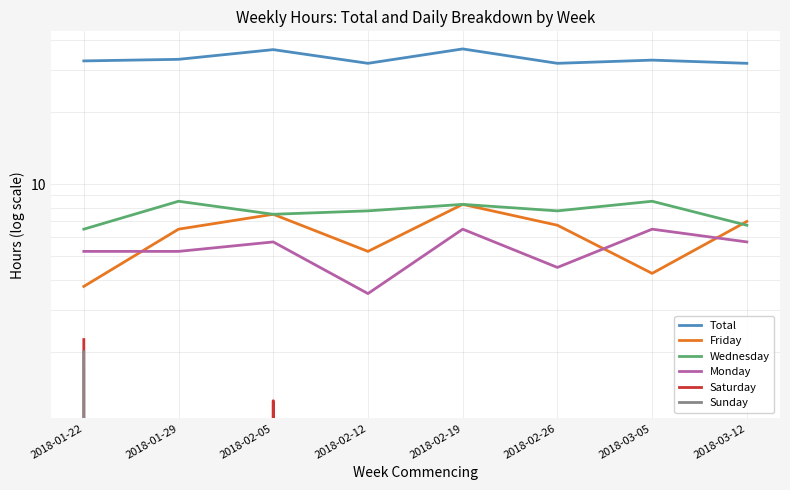

What position from the right is 2018-02-19?

4